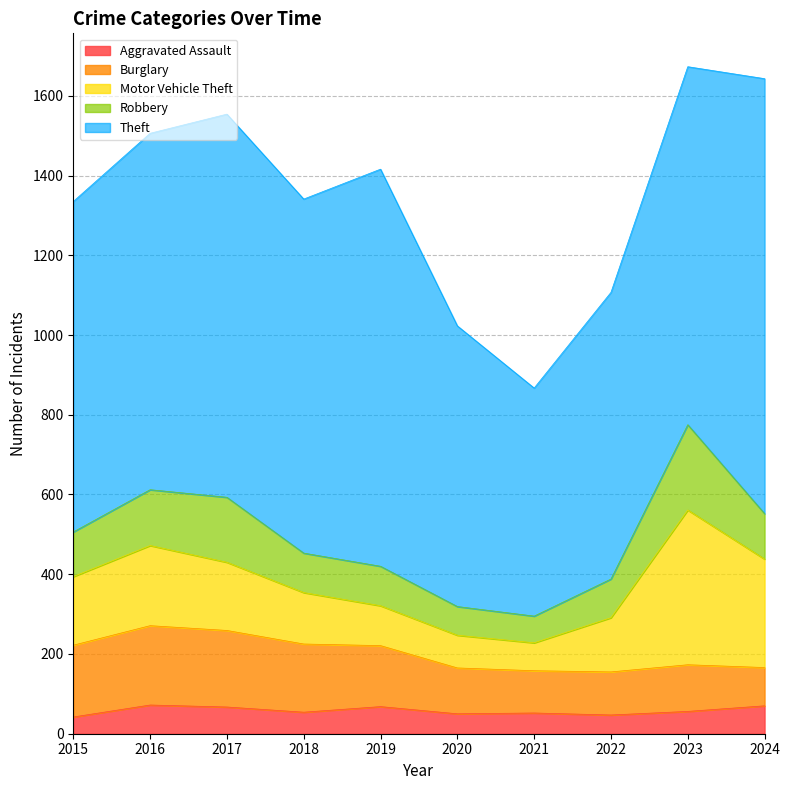

What is the spread (max minus min) of values at 2024?

1021